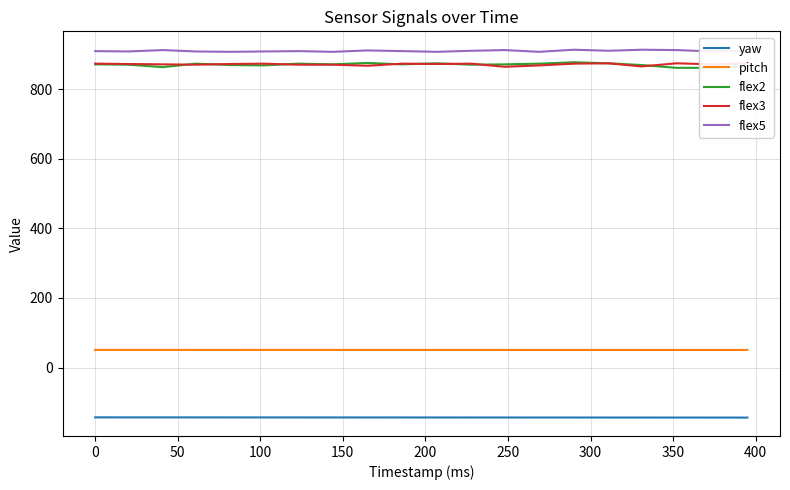

What is the minimum value for flex5?

907.0